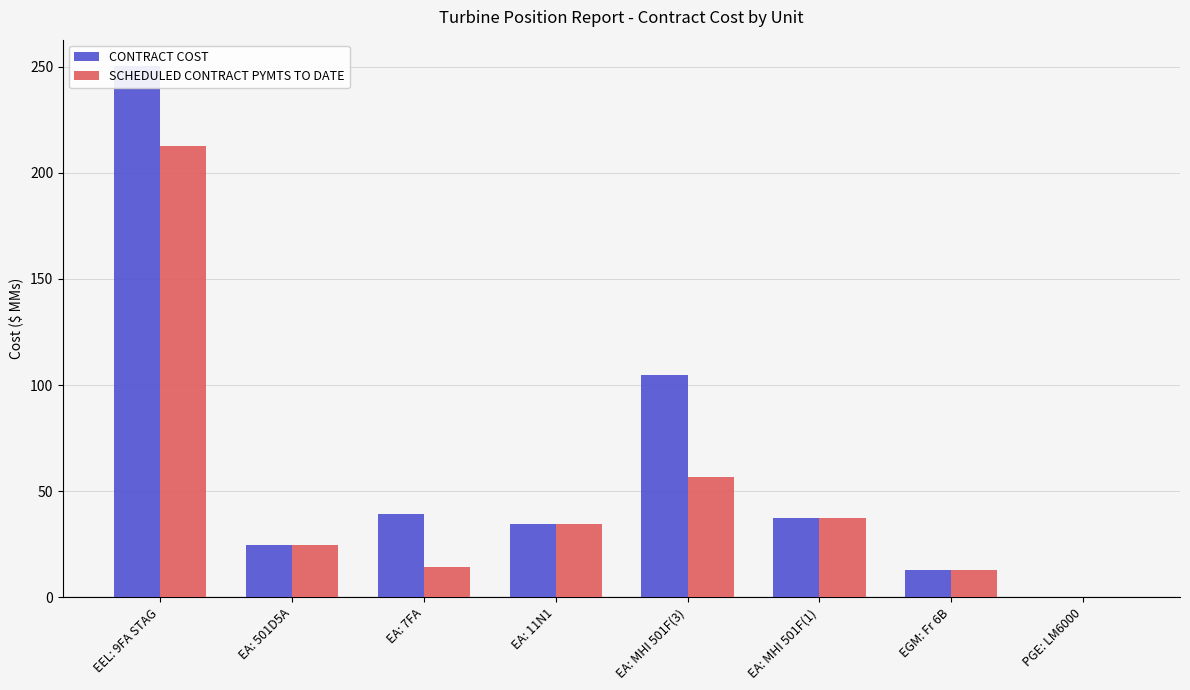

Which category has the highest value in the SCHEDULED CONTRACT PYMTS TO DATE series?

EEL: 9FA STAG